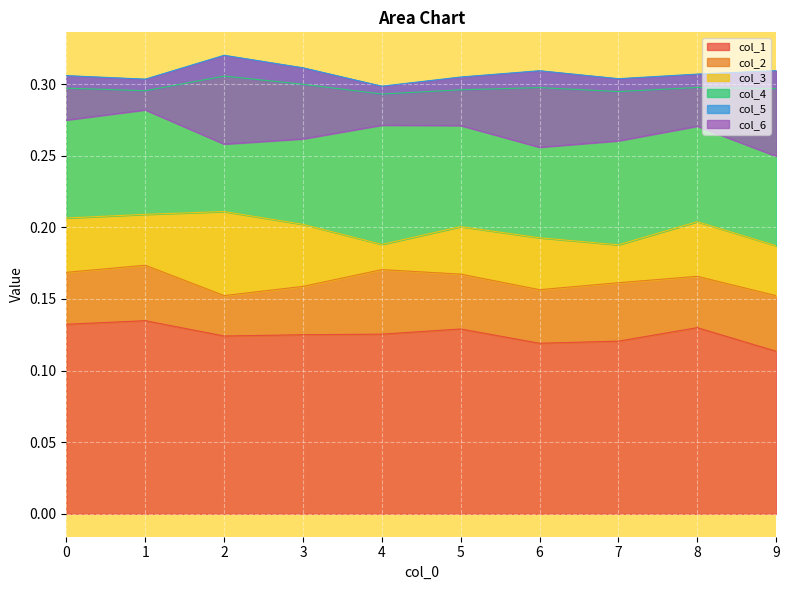

Count the col_3 values in the range 0 to 1.

10